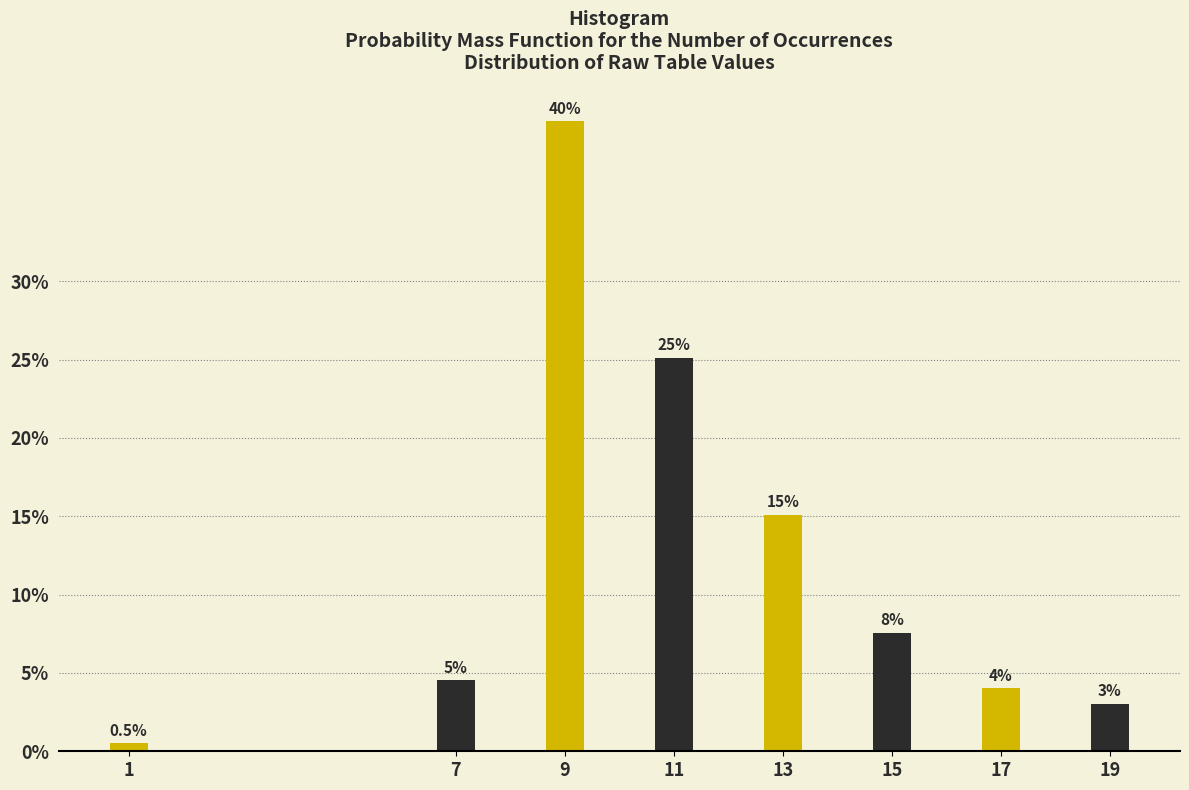

Reading left to right, what are all the values shown in this chart?

1=0.5	7=4.5	9=40.2	11=25.1	13=15.1	15=7.5	17=4.0	19=3.0